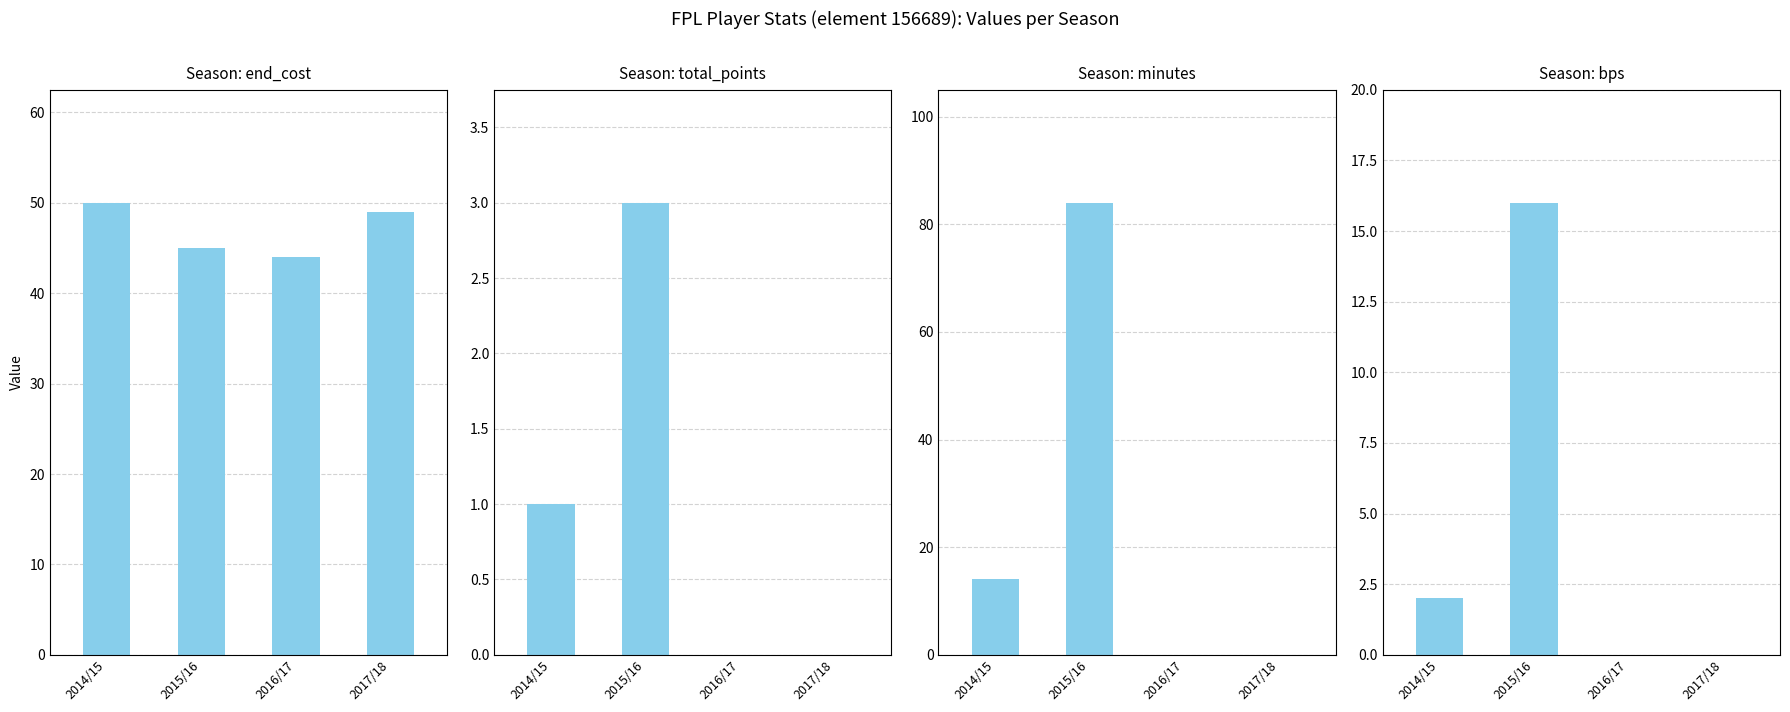

What is the sum of all bps values?

18